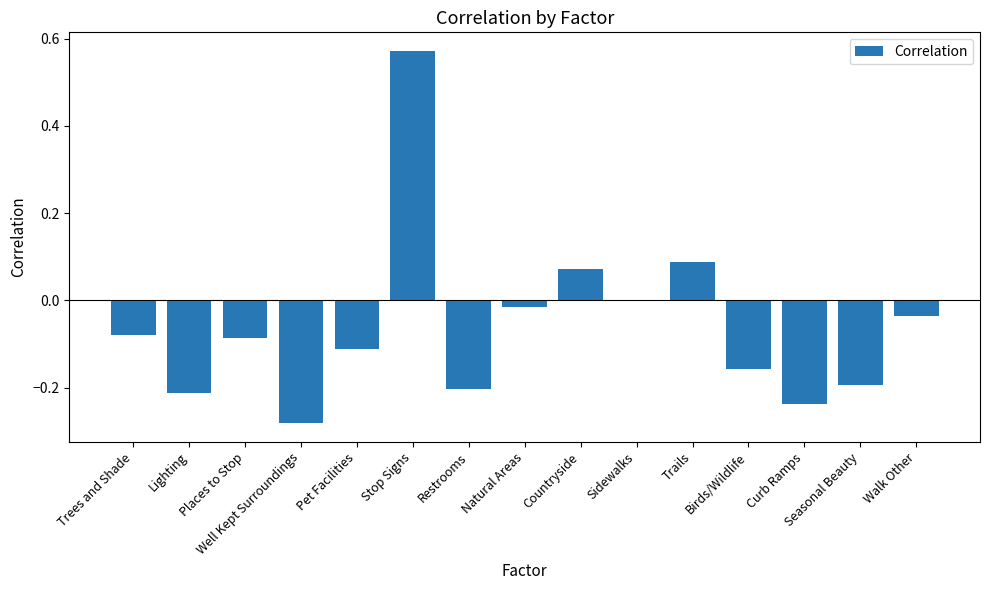

Which label corresponds to the largest value in the chart?

Stop Signs